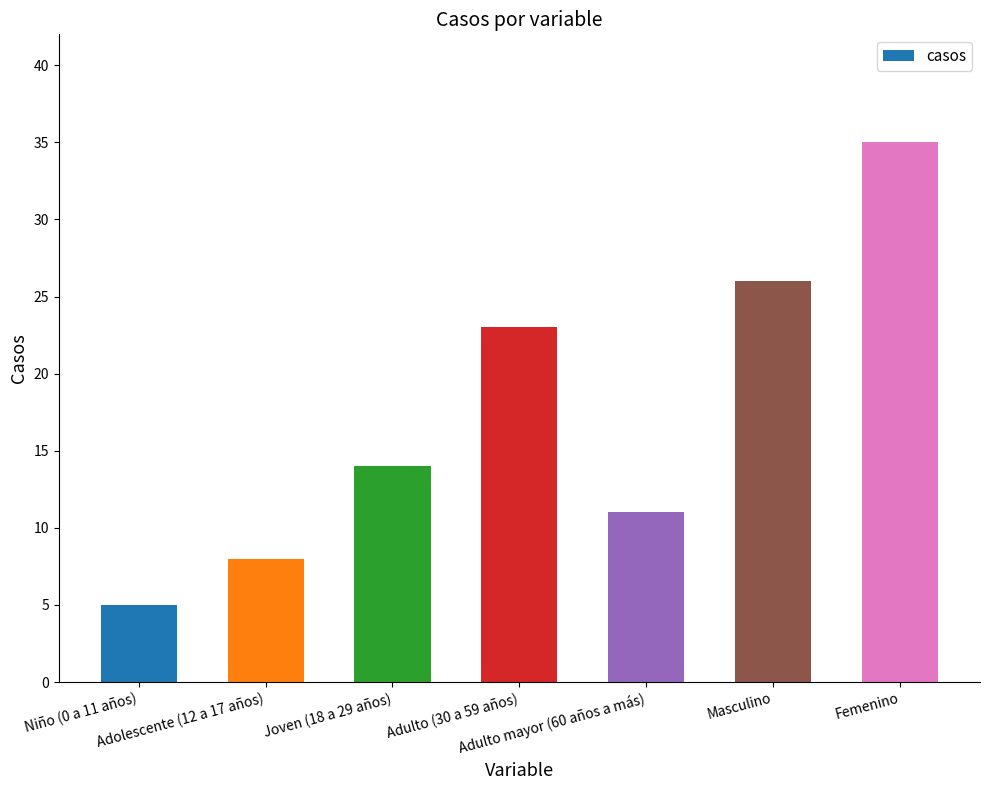

What is the value of the 2nd bar from the left?

8